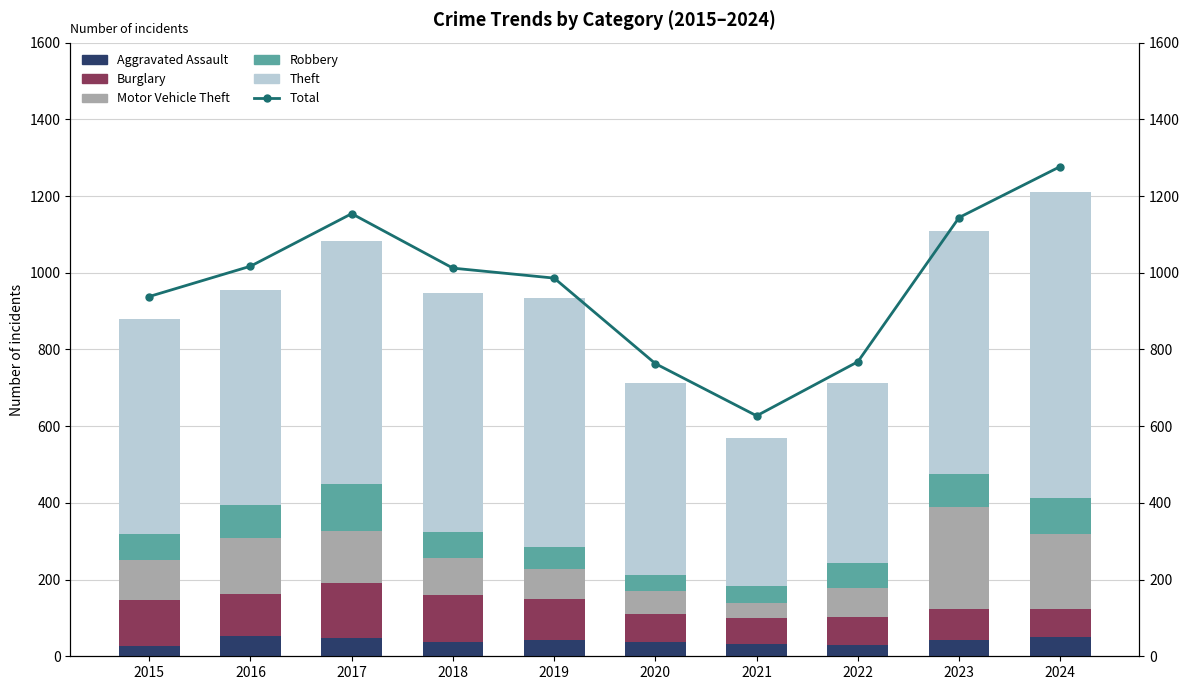

Where does the Motor Vehicle Theft series first go above 105?

2016